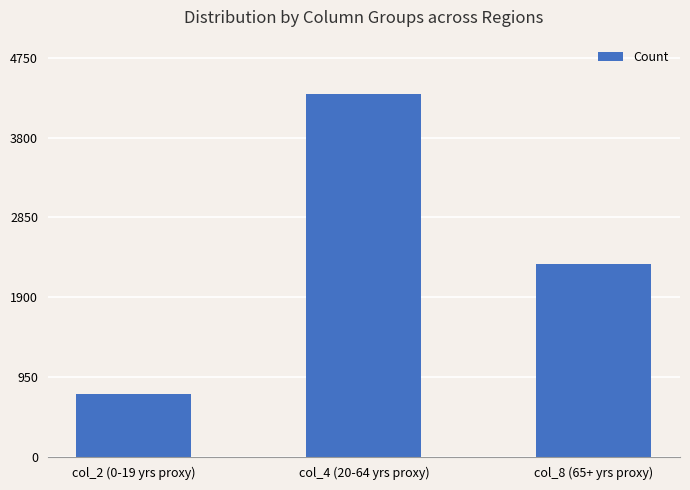

Reading left to right, extract all data points from this chart.

col_2 (0-19 yrs proxy)=751	col_4 (20-64 yrs proxy)=4317	col_8 (65+ yrs proxy)=2297